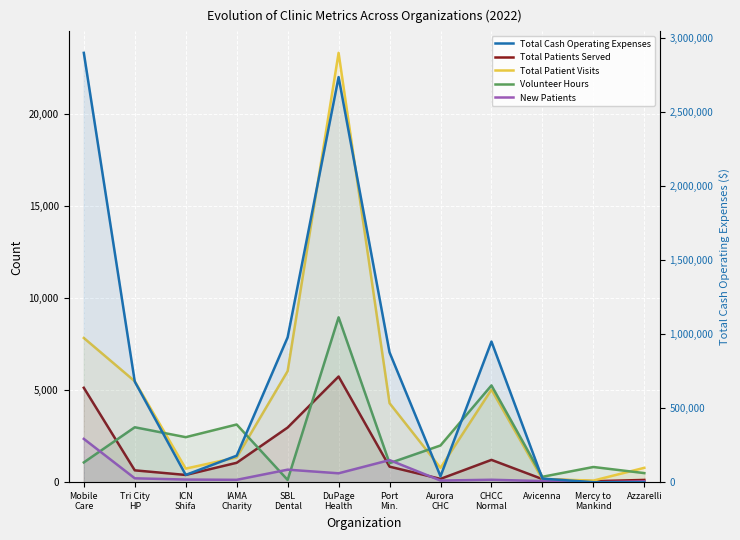

Count the number of data series in this chart.

5